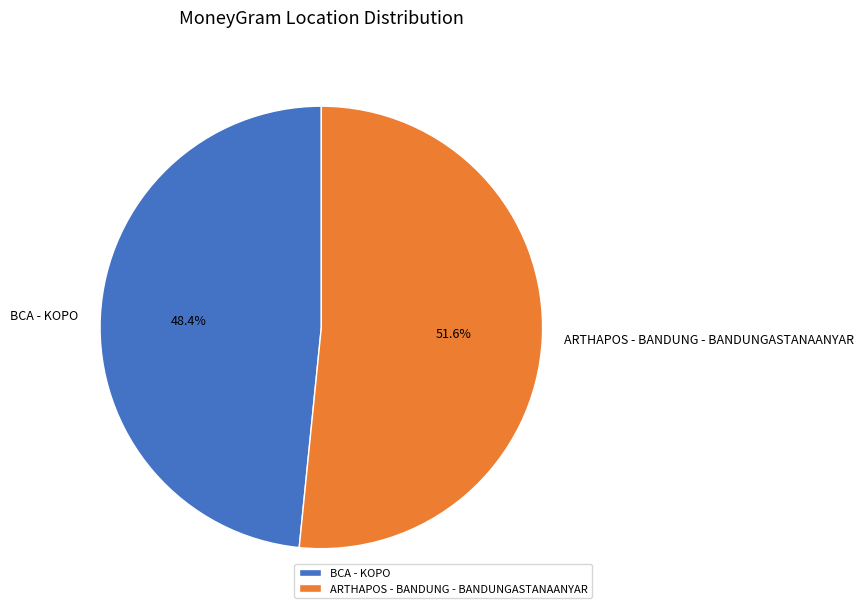

How much of the chart is everything except BCA - KOPO?

51.6%